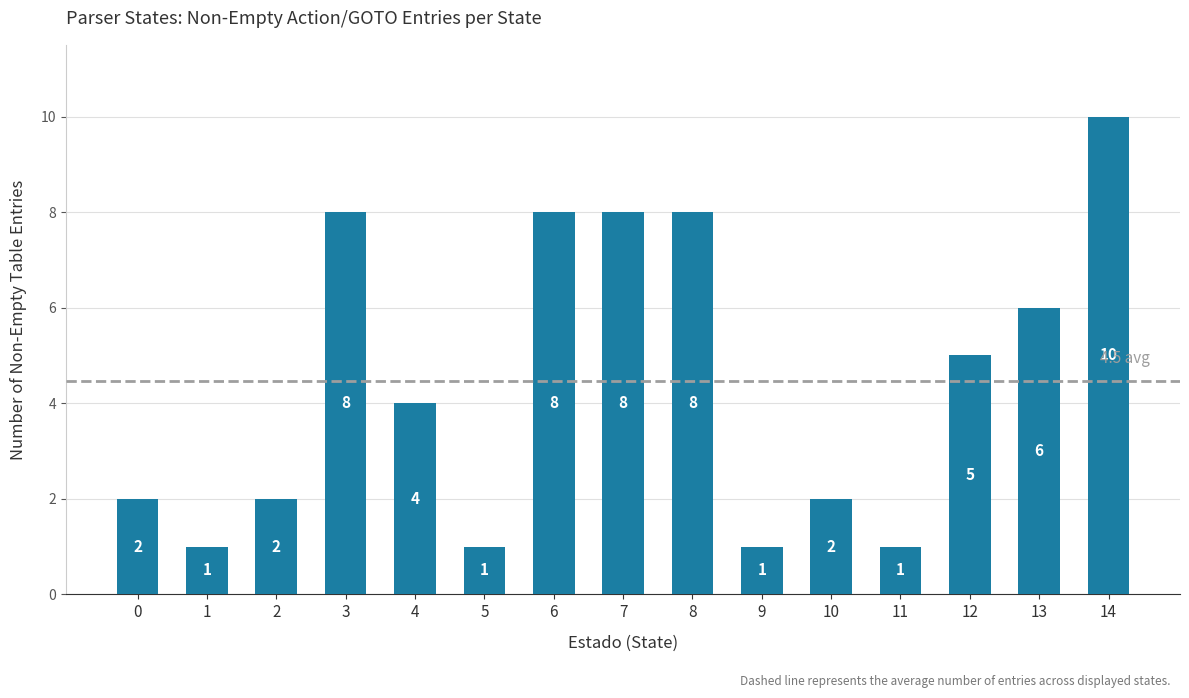

What is the change in value from 0 to 7?

+6